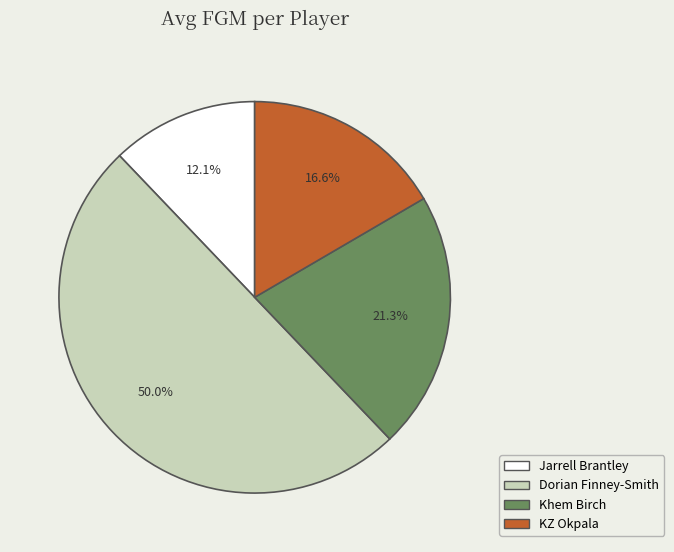

The Jarrell Brantley slice represents 12% of the pie. True or false?

True